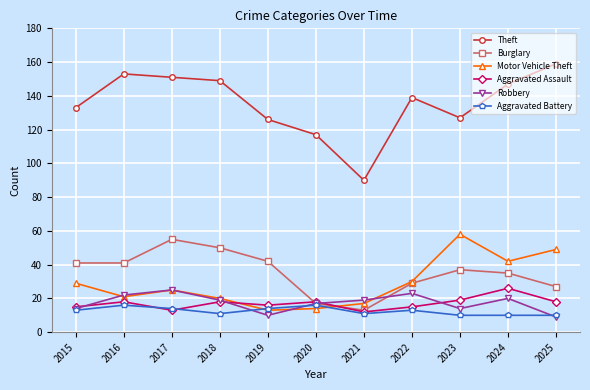

Where is Burglary nearest to the value 34?

2024